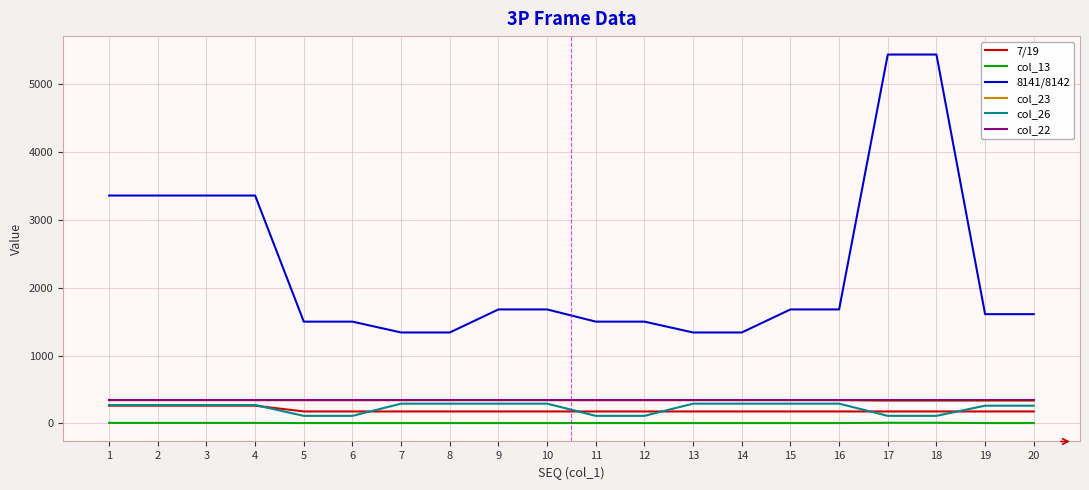

What is the average value of the col_23 series?

338